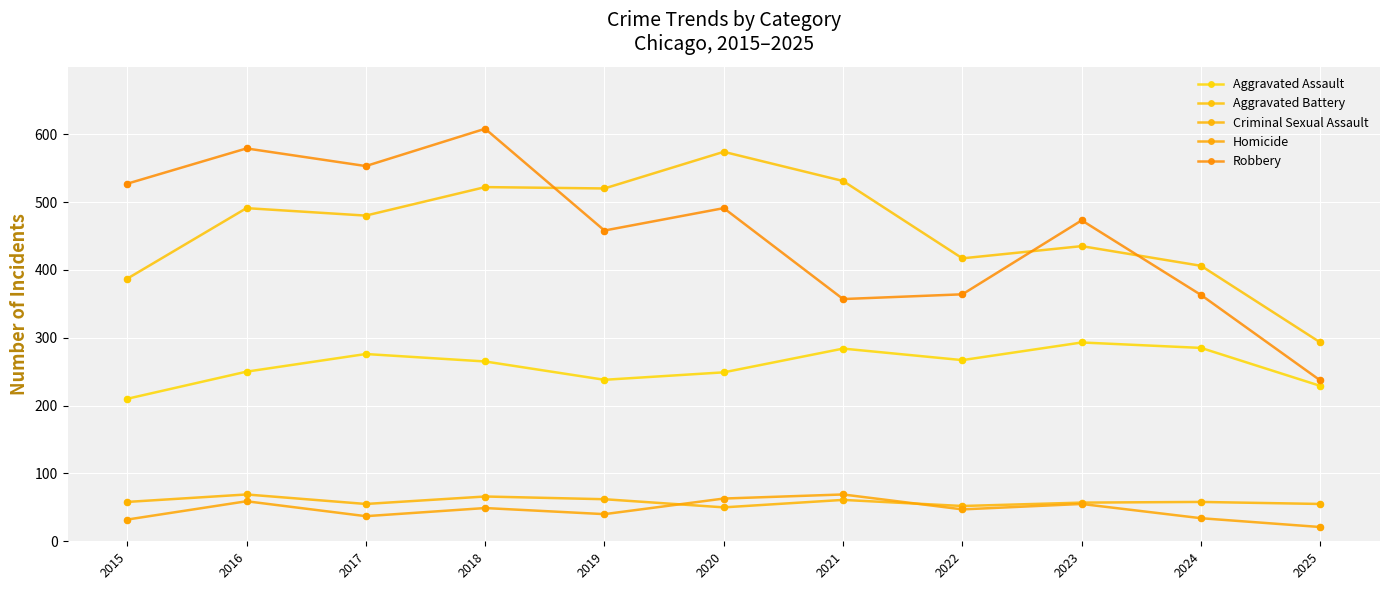

Is the value of Robbery at 2016 greater than the value of Aggravated Battery at 2018?

Yes